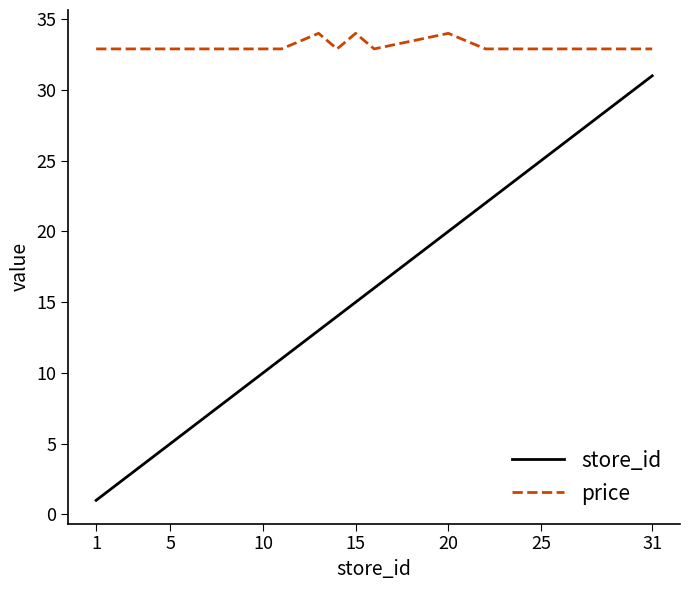

Which series has the widest spread of values?

store_id